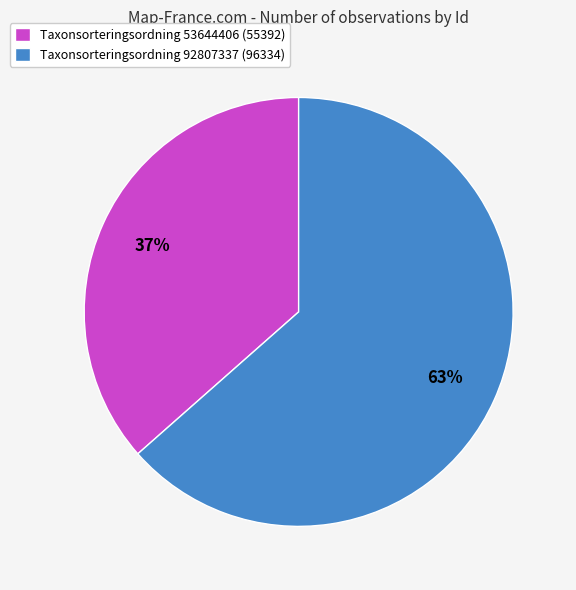

To the nearest percent, what is the average slice percentage?

50%